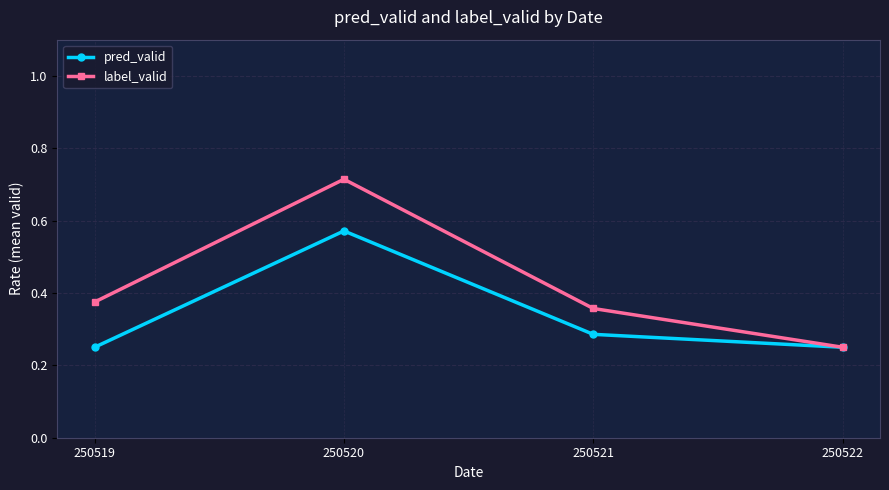

At which category does label_valid reach its first local peak?

250520